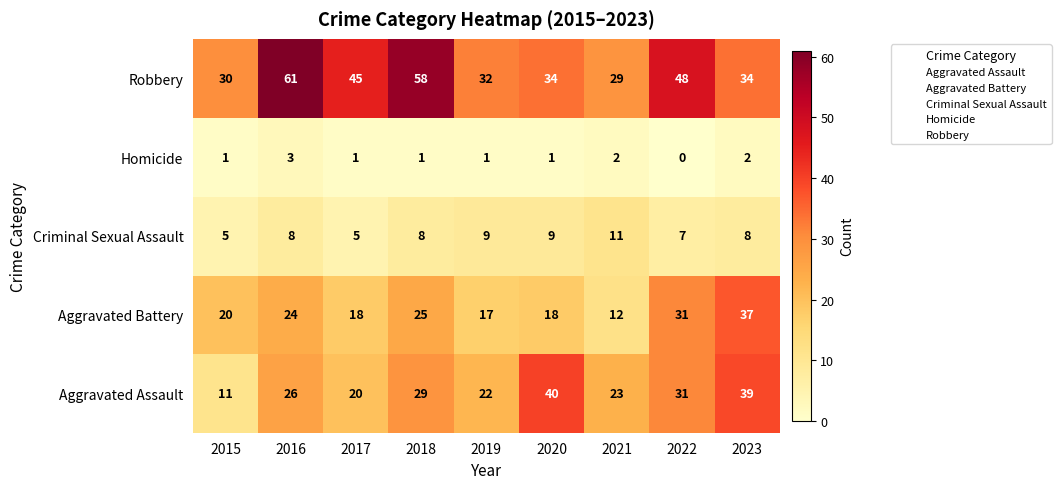

Rank the series by their maximum value, from lowest to highest.

Homicide, Criminal Sexual Assault, Aggravated Battery, Aggravated Assault, Robbery